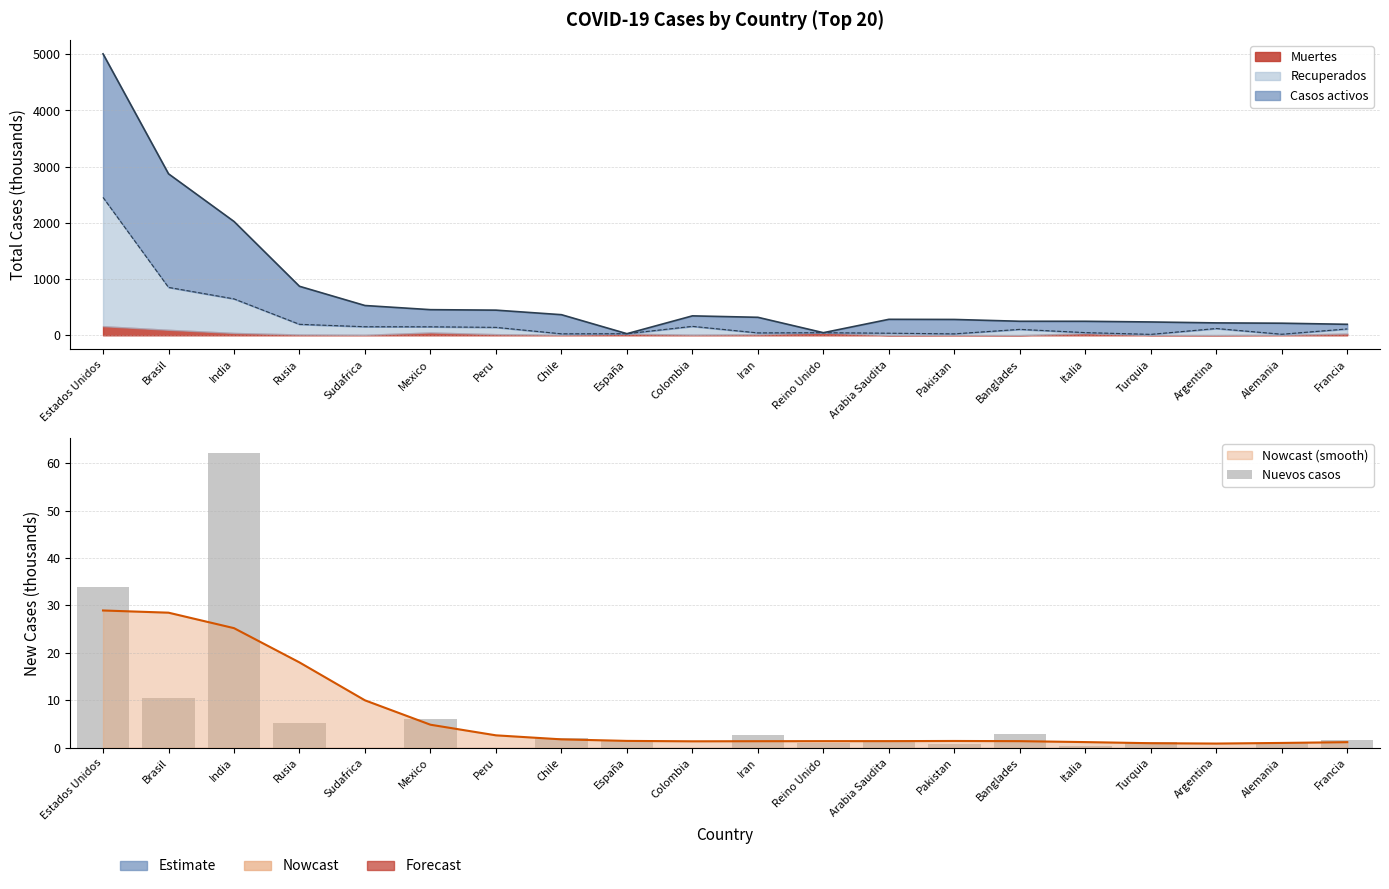

What is the sum of all values?

134.6